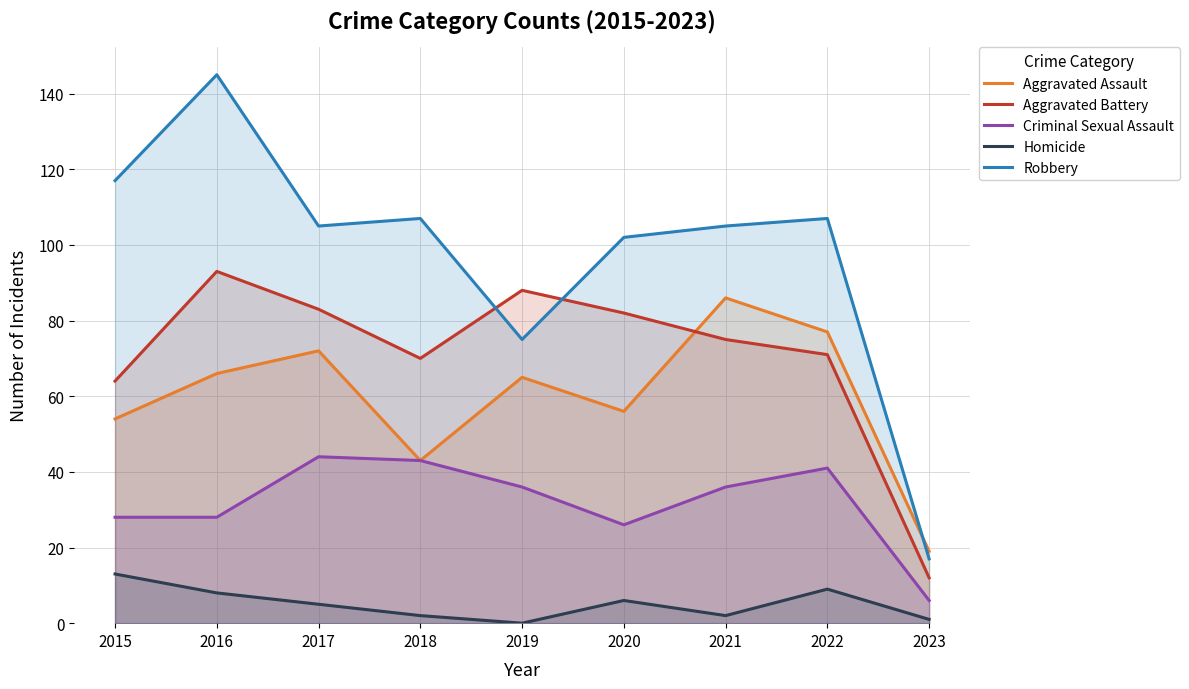

Reading left to right, what are all the values shown in this chart?

Aggravated Assault: 54	66	72	43	65	56	86	77	19
Aggravated Battery: 64	93	83	70	88	82	75	71	12
Criminal Sexual Assault: 28	28	44	43	36	26	36	41	6
Homicide: 13	8	5	2	0	6	2	9	1
Robbery: 117	145	105	107	75	102	105	107	17